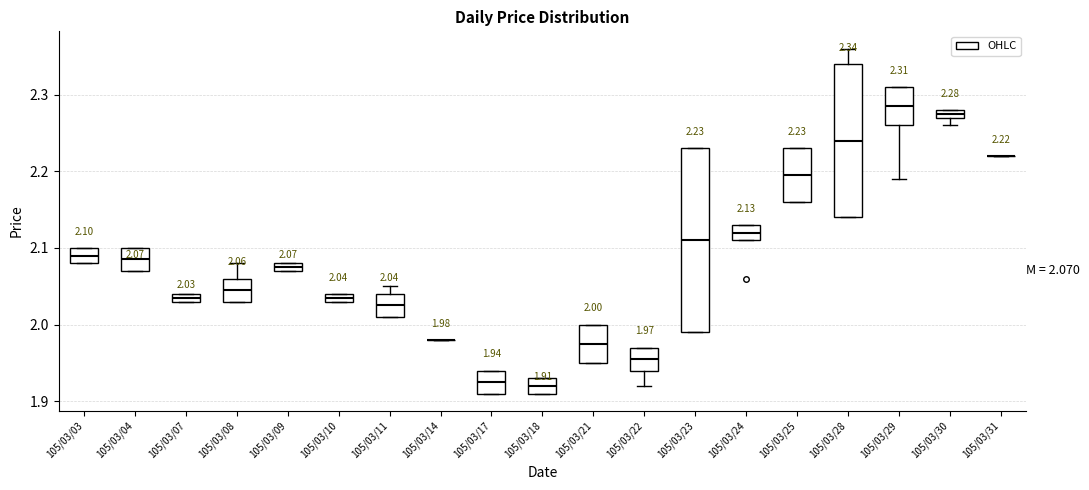

Which box is the tallest, from its lower edge to its upper edge?

105/03/23